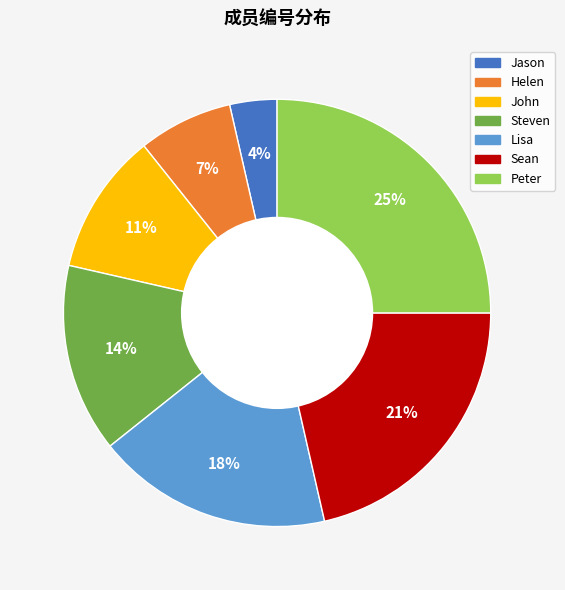

How many segments does this pie chart have?

7